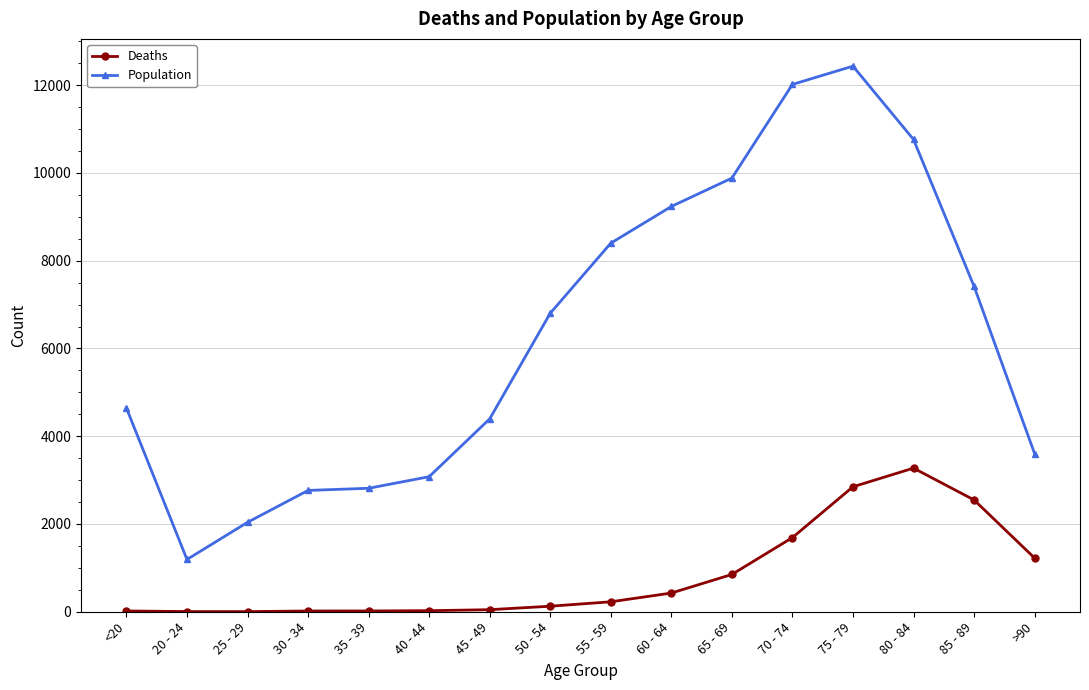

What position from the left is 20 - 24?

2